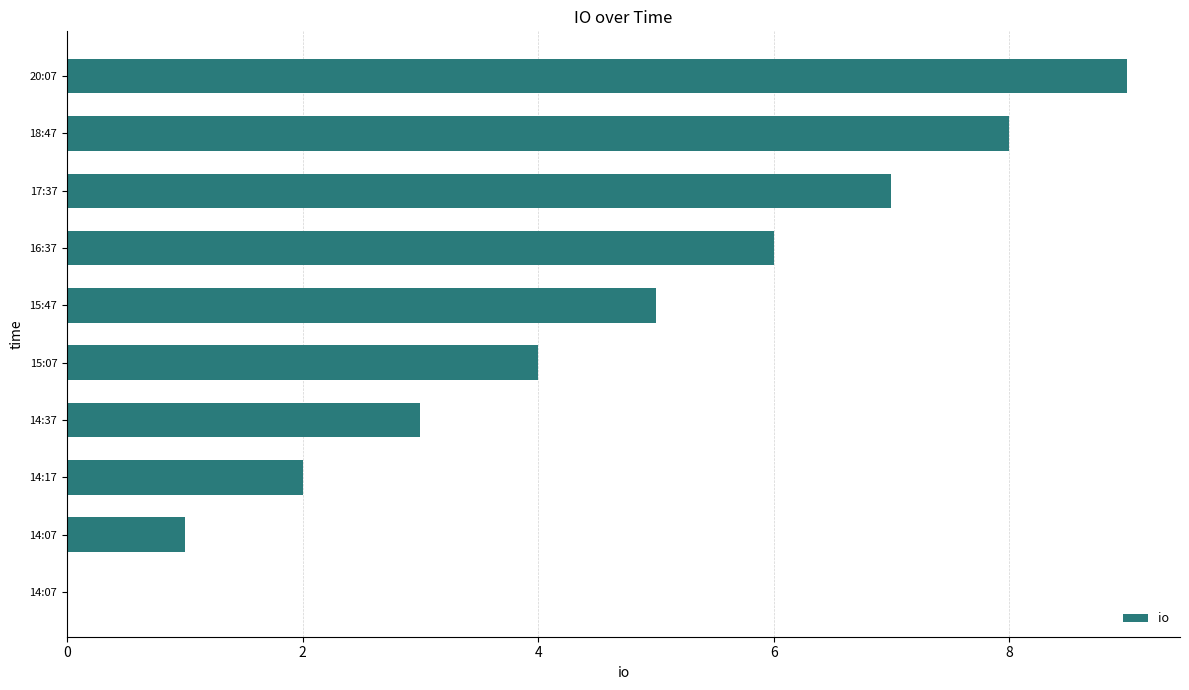

Are the bars horizontal?

Yes